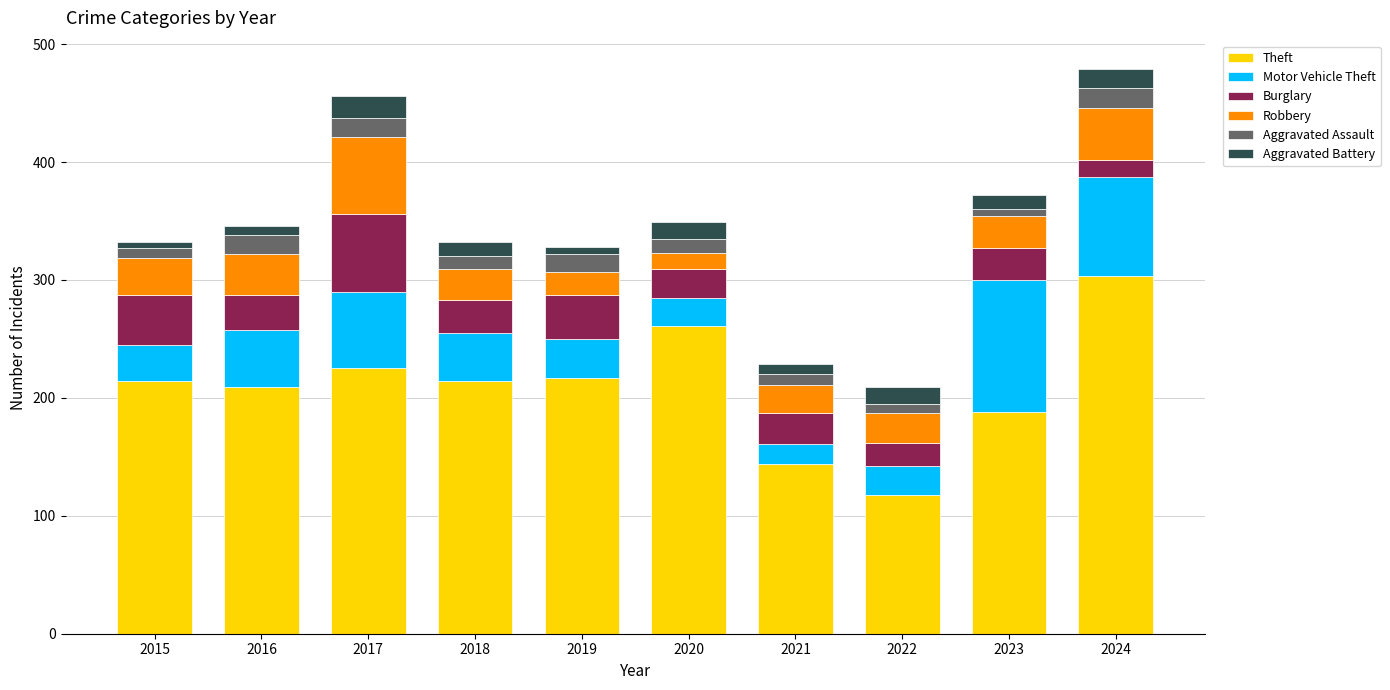

What is the total value across all series at 2024?

479